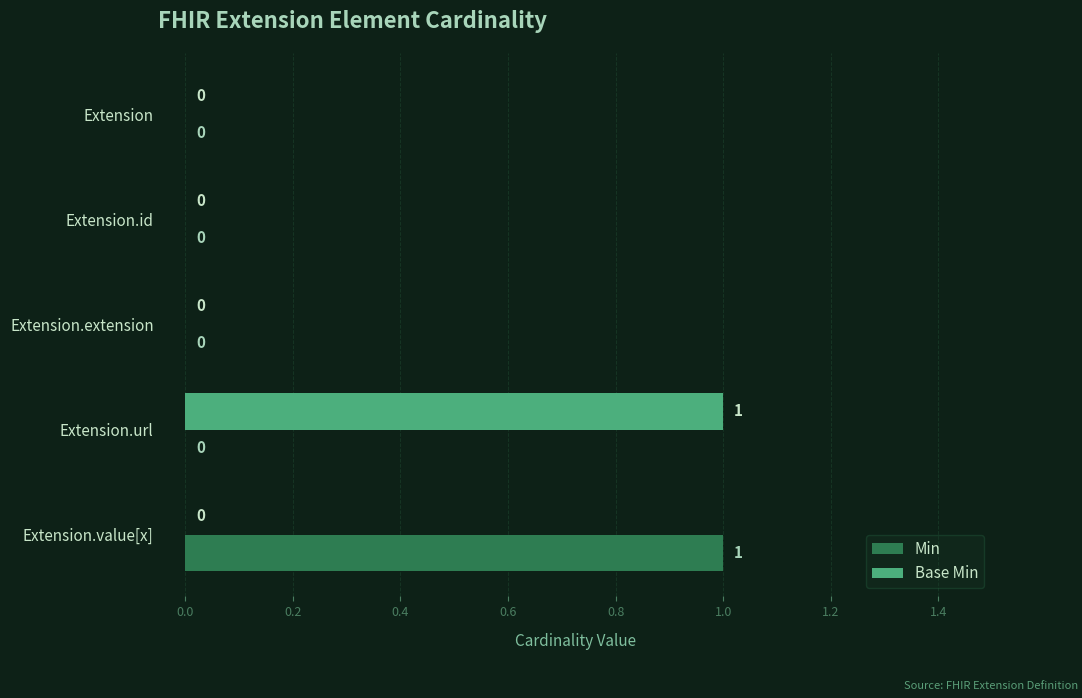

Count the number of data series in this chart.

2